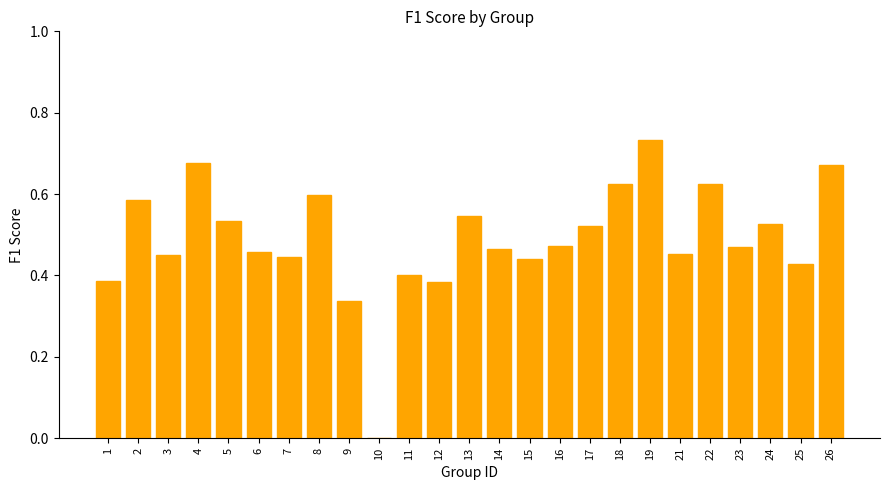

What is the sum of all values?

12.2